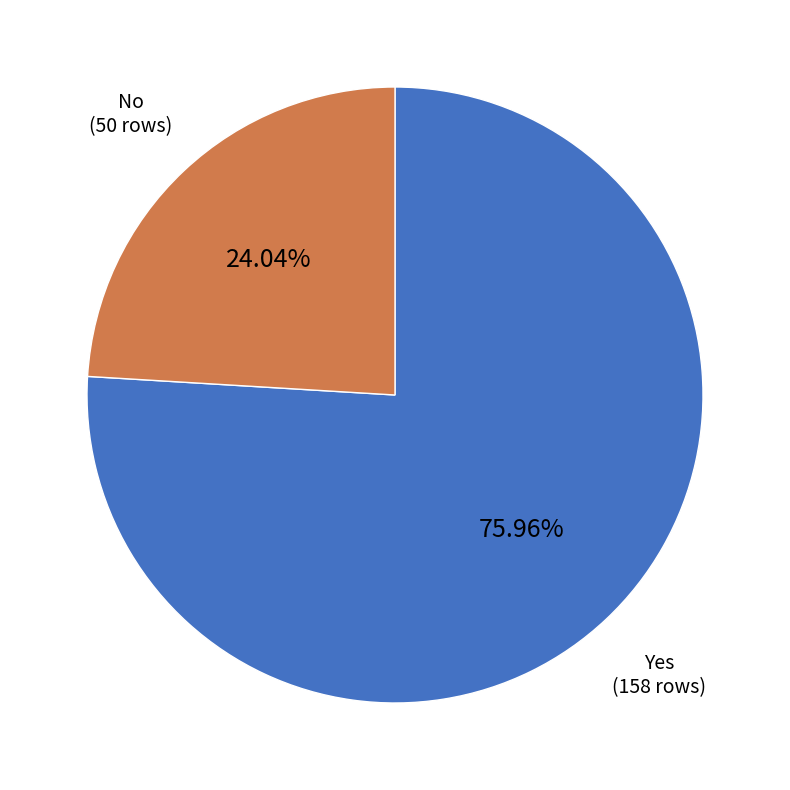

Which has a higher value, Yes or No?

Yes